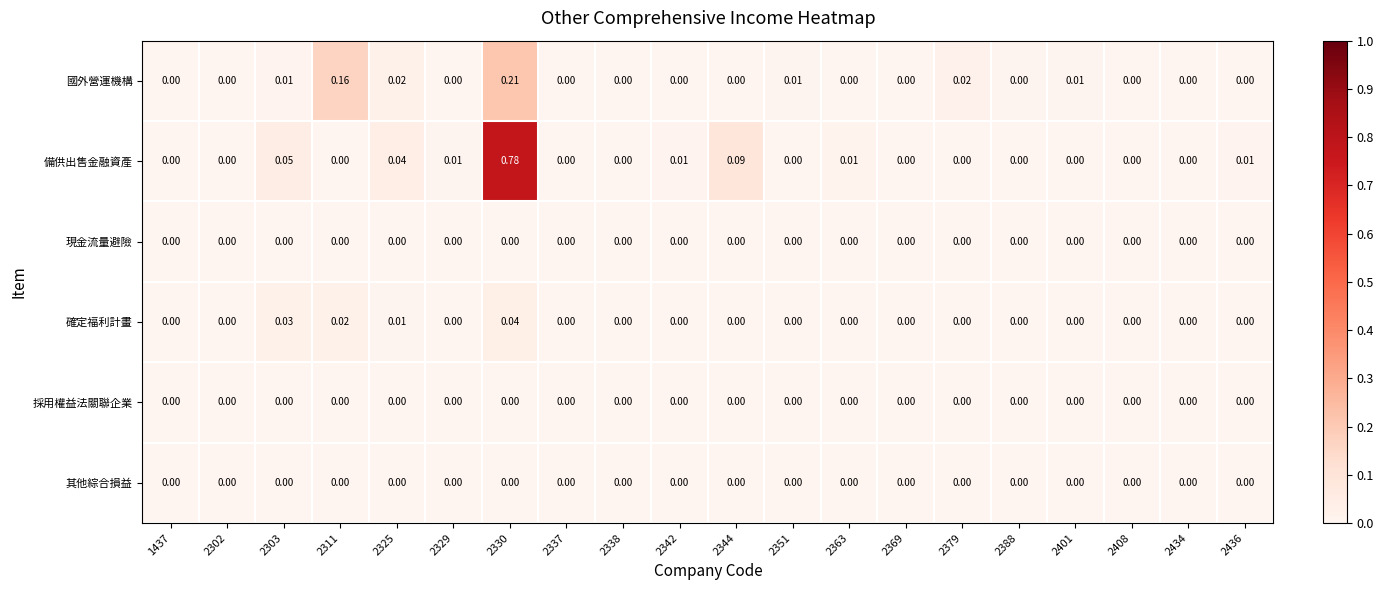

Between 2388 and 2436, which series saw the biggest shift?

備供出售金融資產